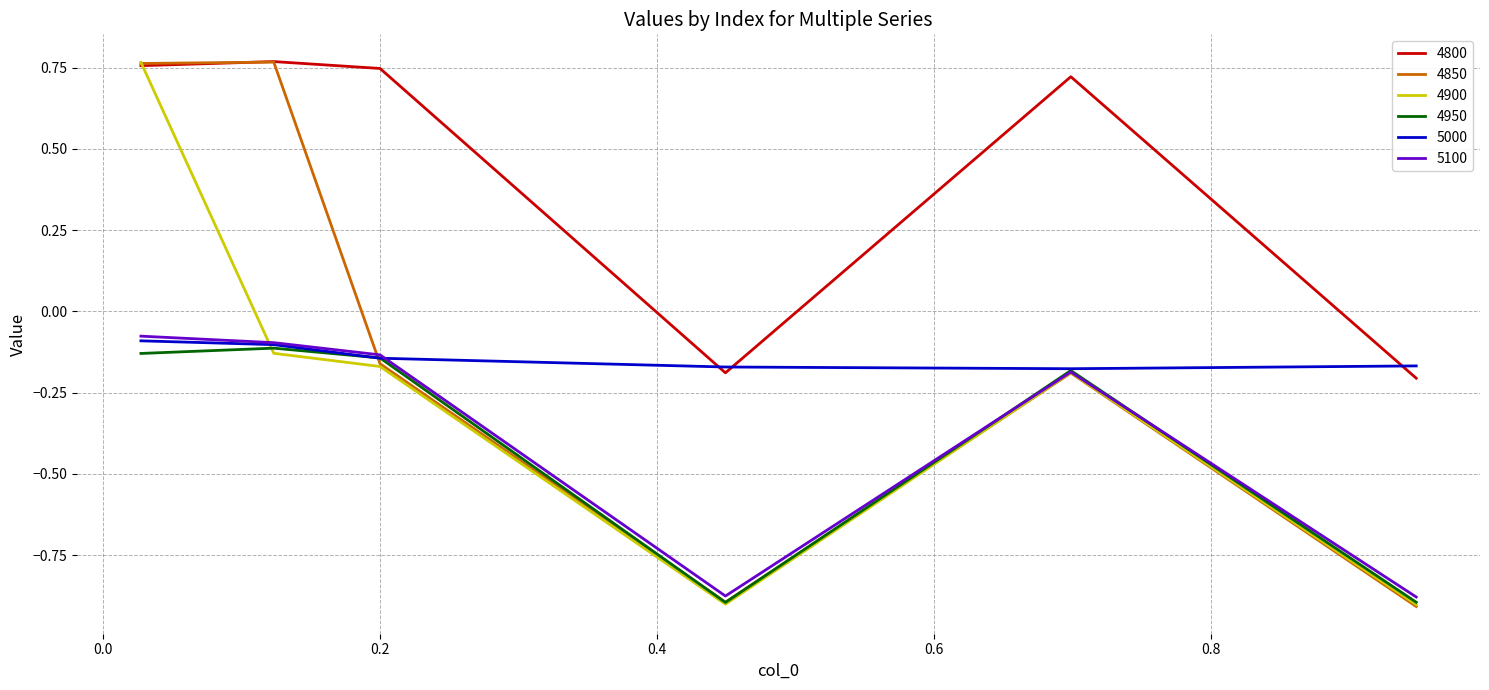

How many values in 4900 are below zero?

5